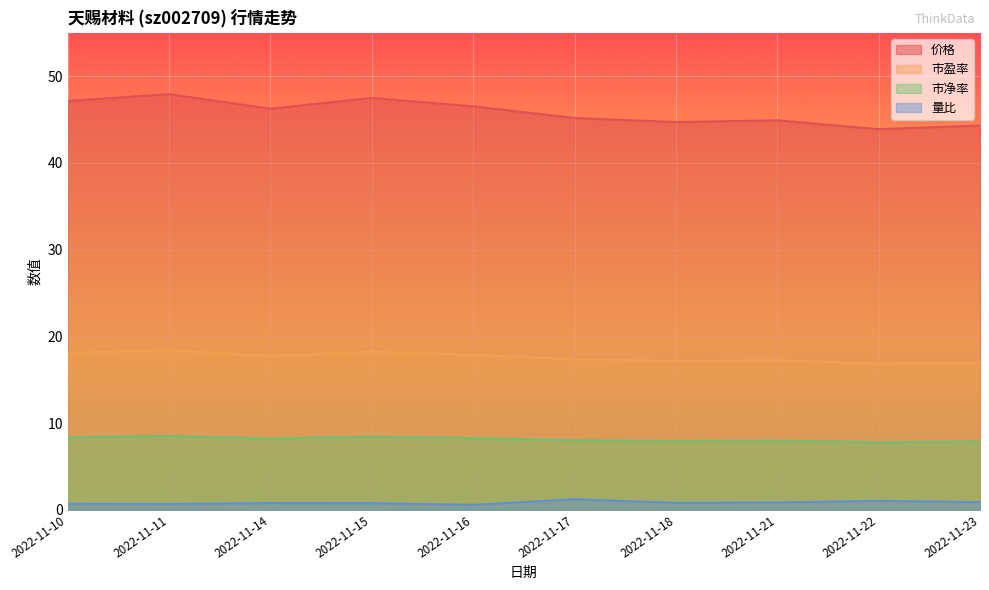

True or false: 价格 and 市盈率 intersect in this chart.

False